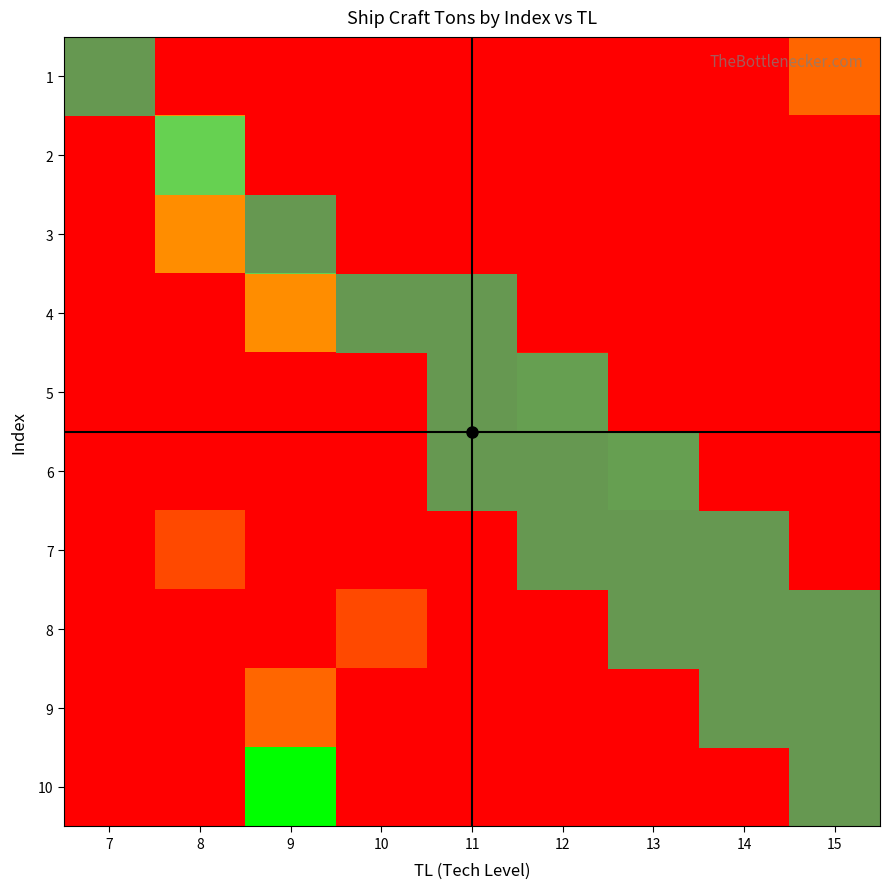

Count the number of data series in this chart.

10